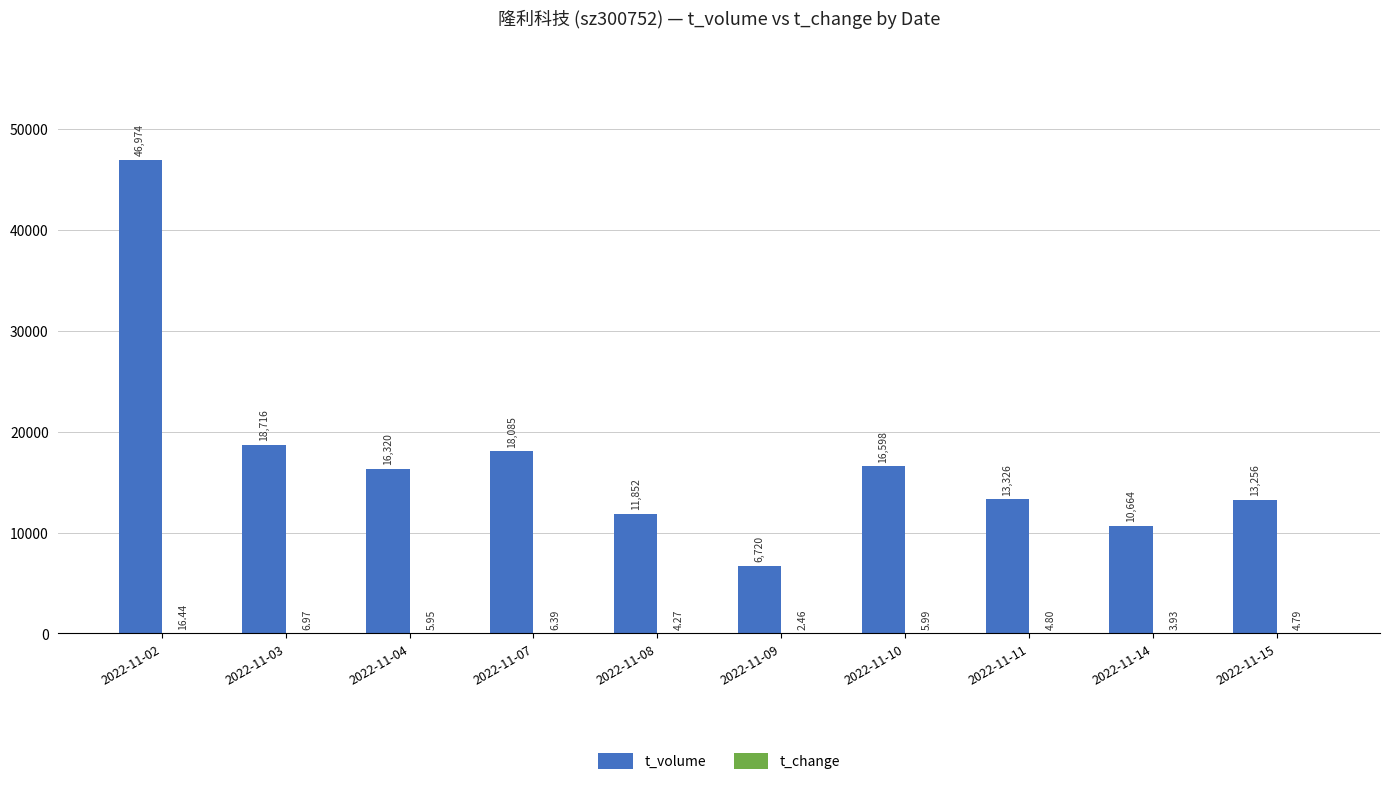

Between 2022-11-03 and 2022-11-04, which series saw the biggest shift?

t_volume